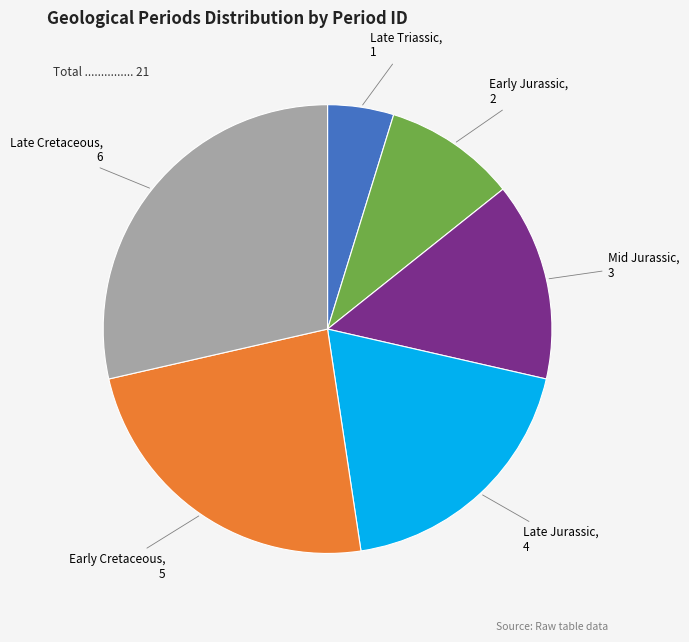

Is Early Jurassic the majority of the pie?

No